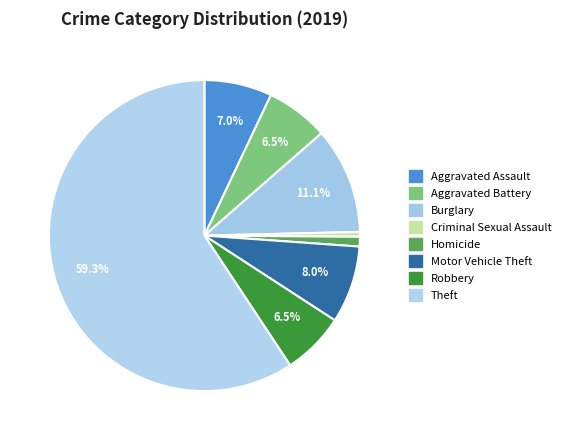

To the nearest percent, what is the average slice percentage?

12%